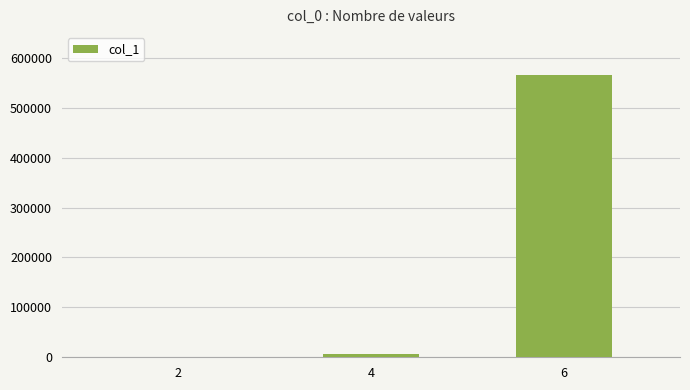

Reading left to right, list all the values displayed in this chart.

131	5812	566442